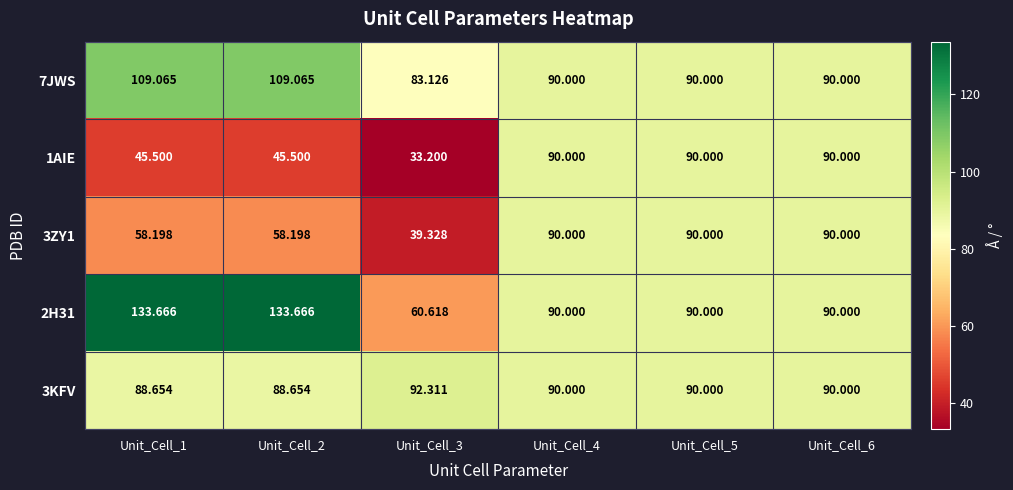

Is the value of 2H31 at Unit_Cell_3 greater than the value of 3ZY1 at Unit_Cell_4?

No